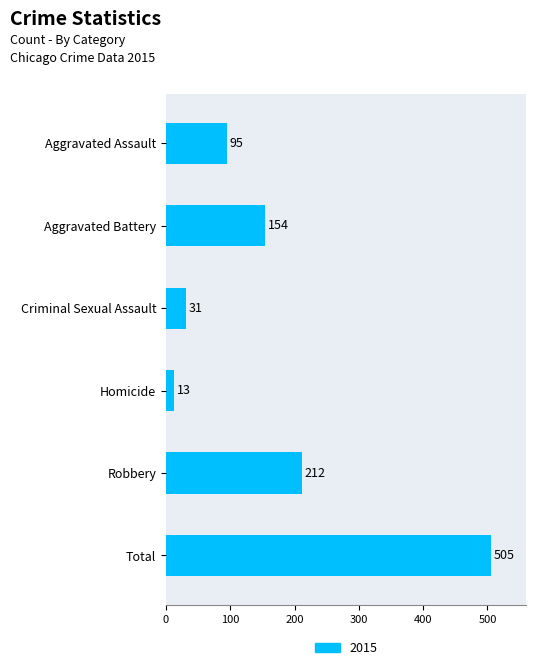

Is it true that the value at Aggravated Battery is 265?

False